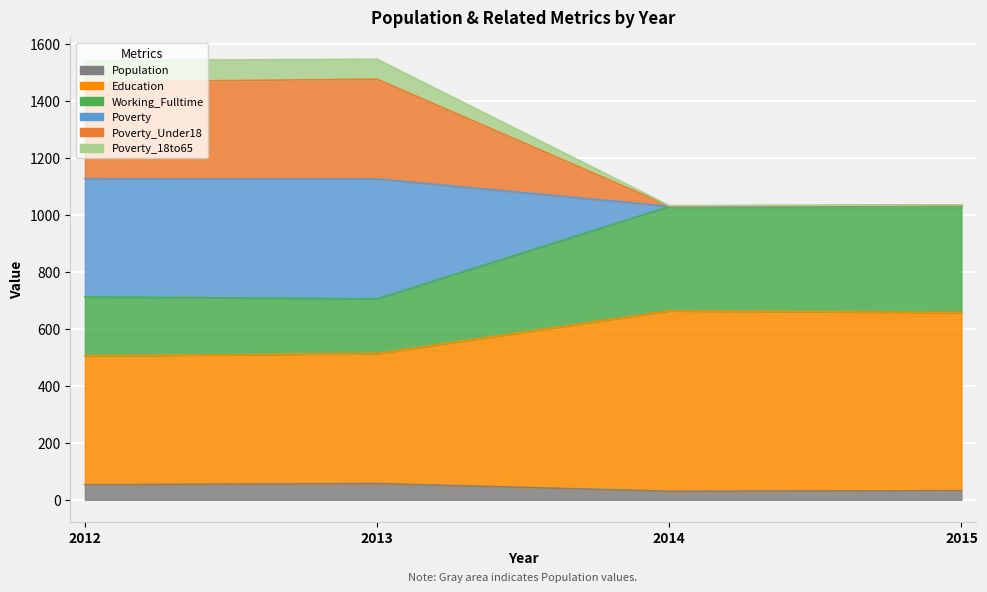

At how many categories does at least one series exceed 126?

4